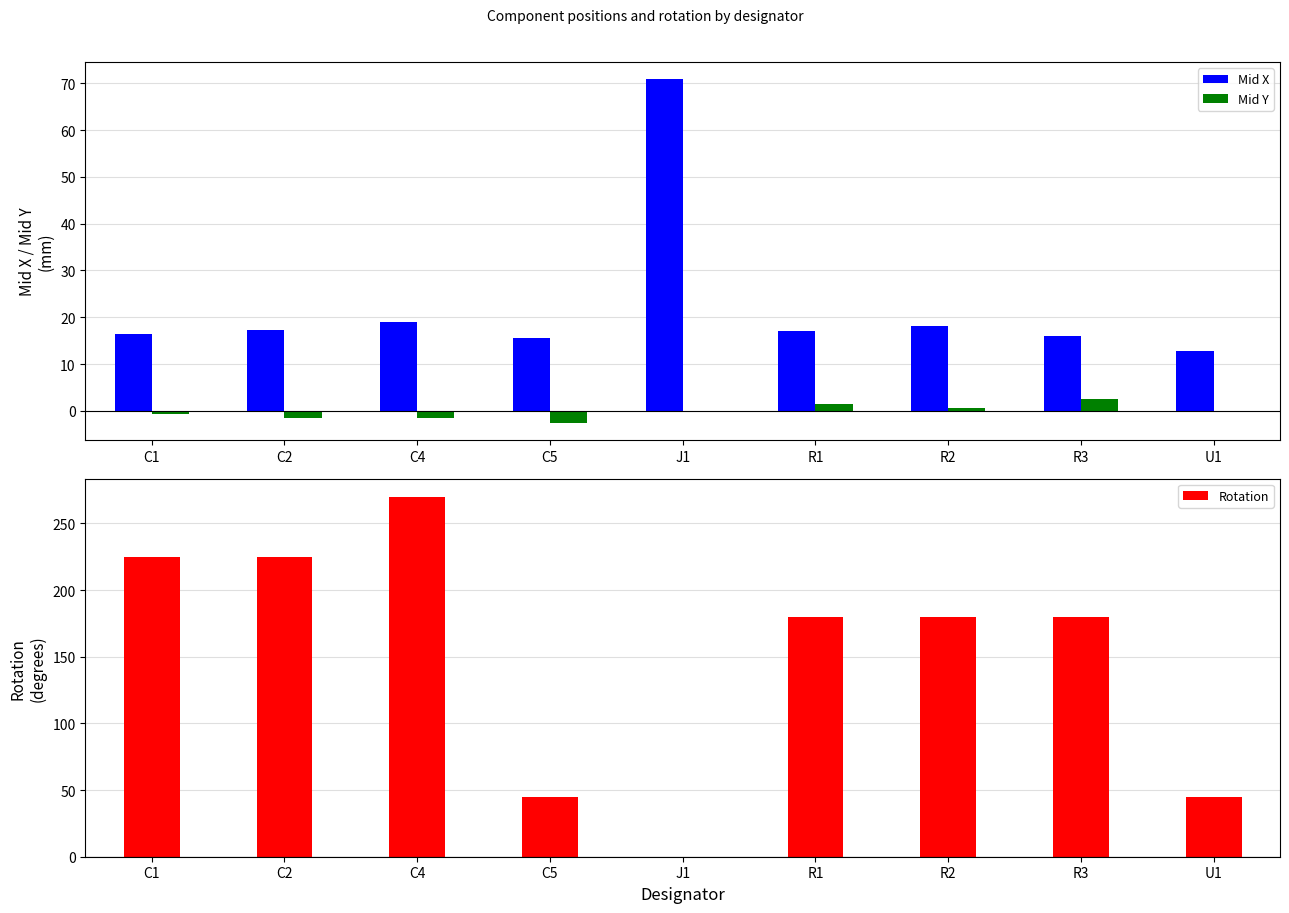

At how many categories does at least one series exceed 59?

7